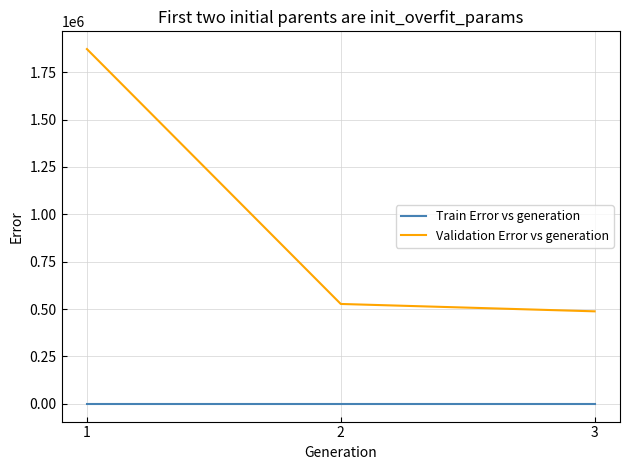

What are all the series names shown in the legend?

Train Error vs generation, Validation Error vs generation